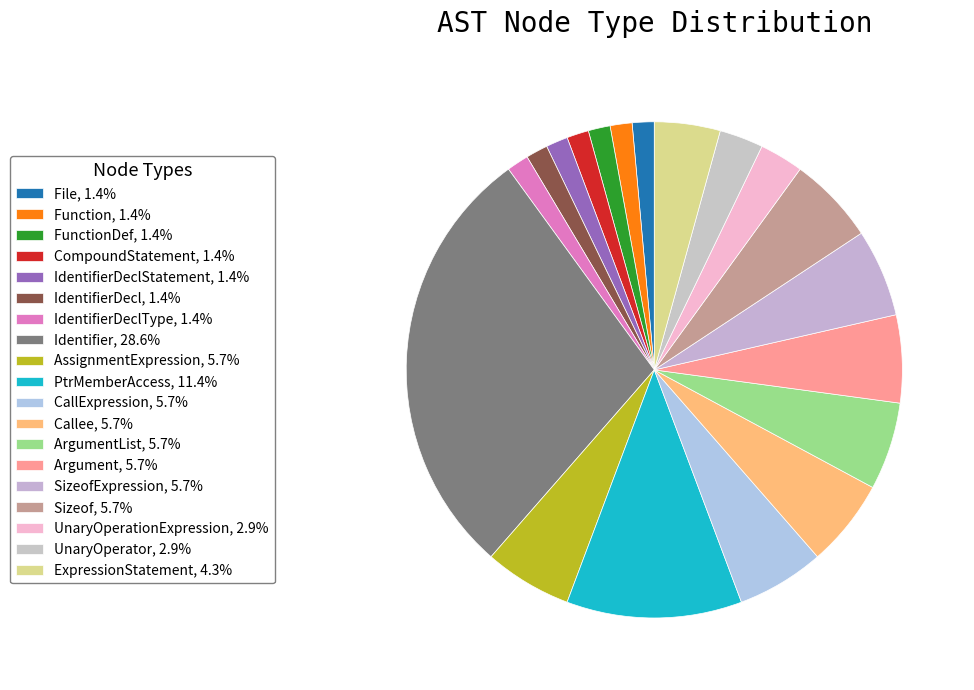

To the nearest percent, what is the average slice percentage?

5%